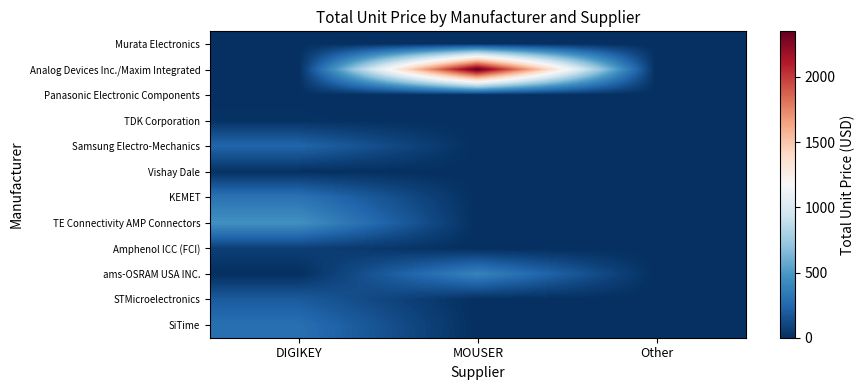

How many series are shown in this chart?

12